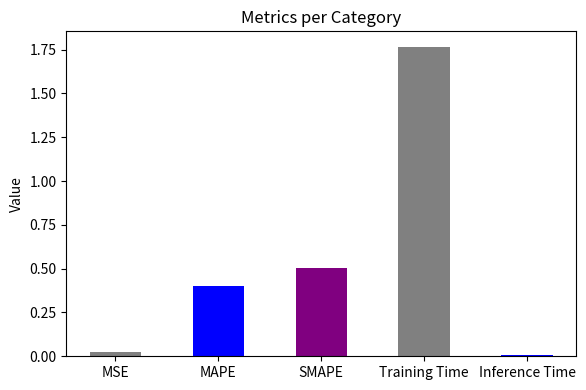

Between Inference Time and MAPE, which is larger?

MAPE